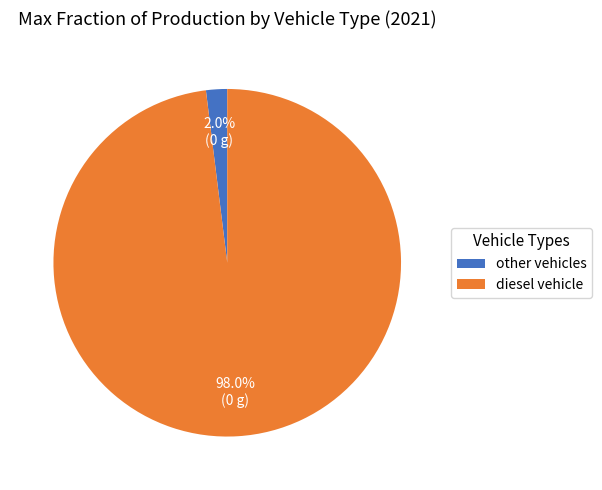

Which category has the smallest portion of the pie?

other vehicles